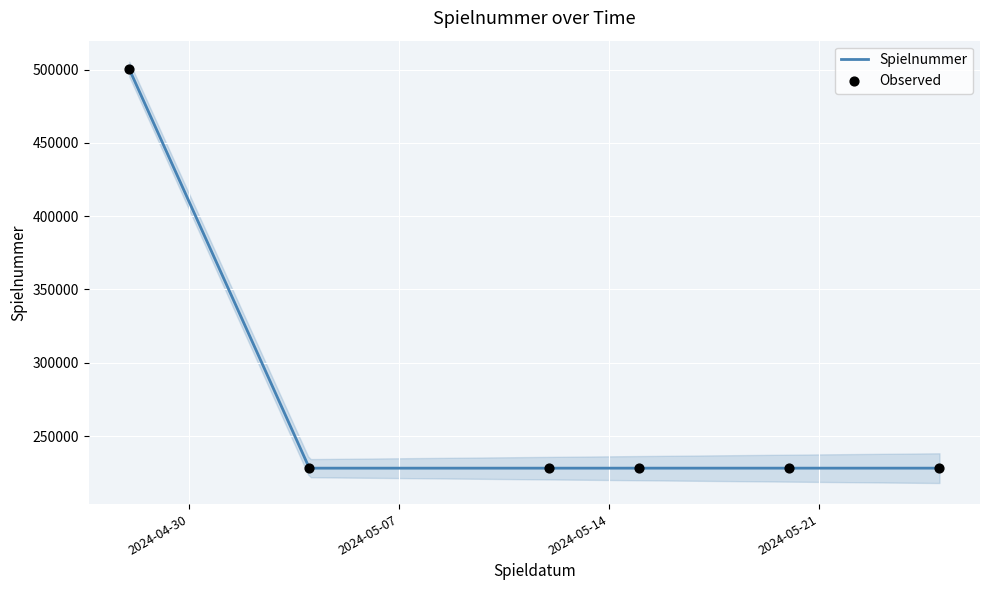

Between 2024-05-15 and 2024-05-12, which is larger?

2024-05-15